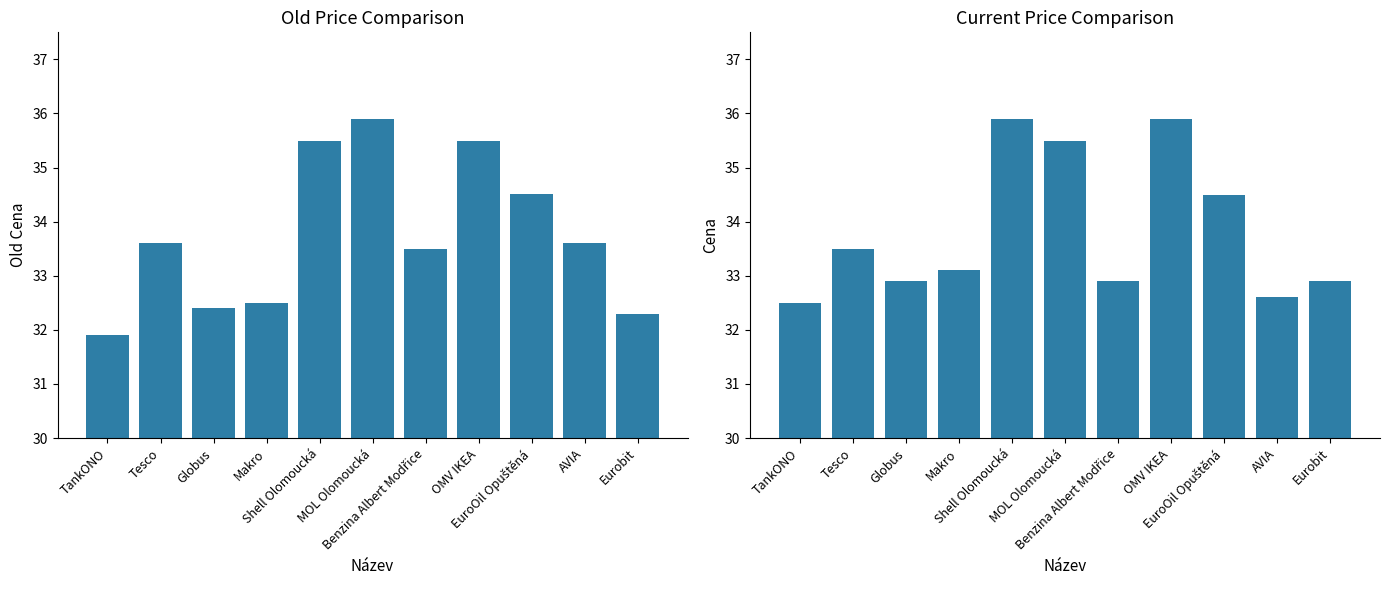

Count the Cena values in the range 32 to 35.

8